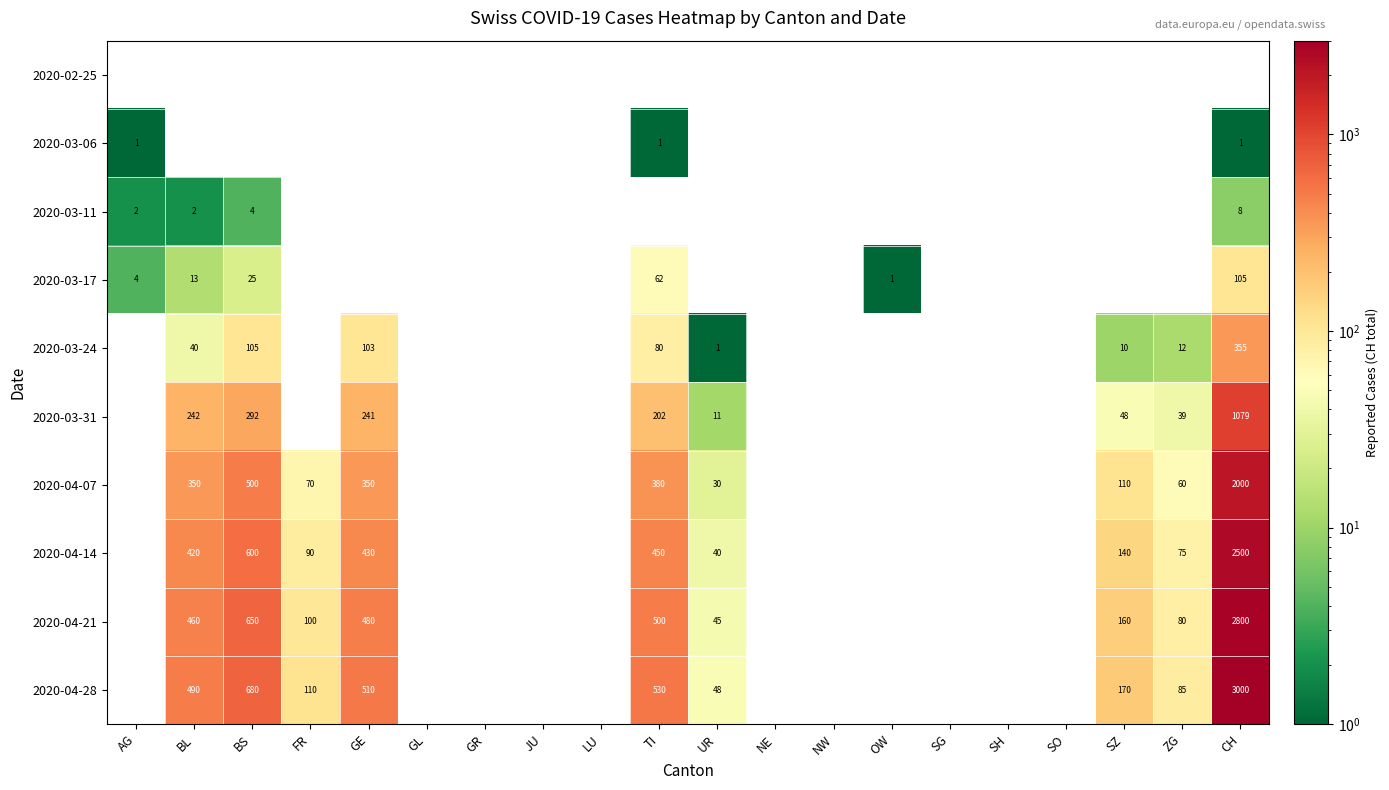

The value of 2020-04-21 at GE is 776. True or false?

False